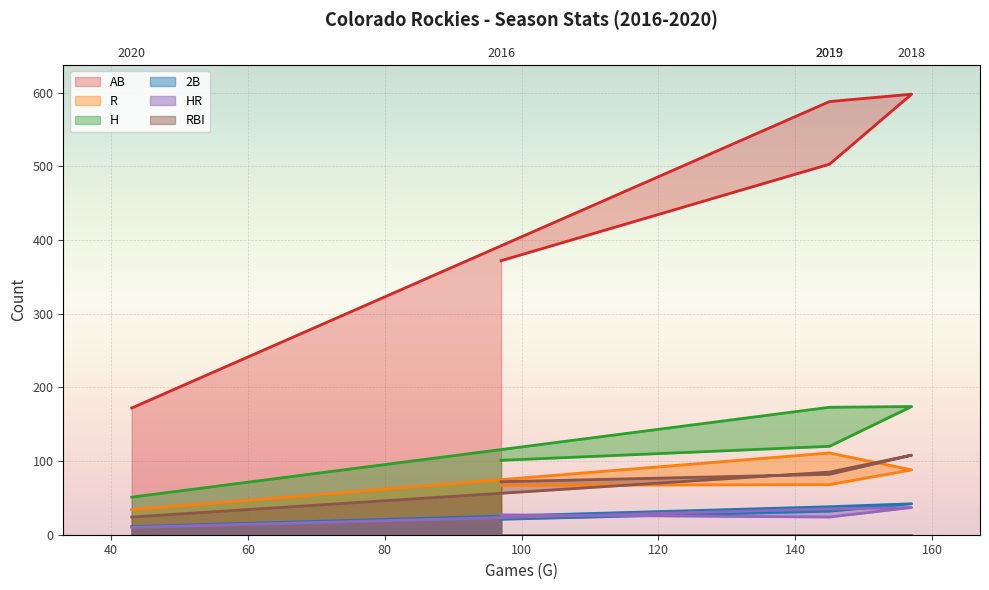

In H, how many points are higher than both neighbors (excluding endpoints)?

1